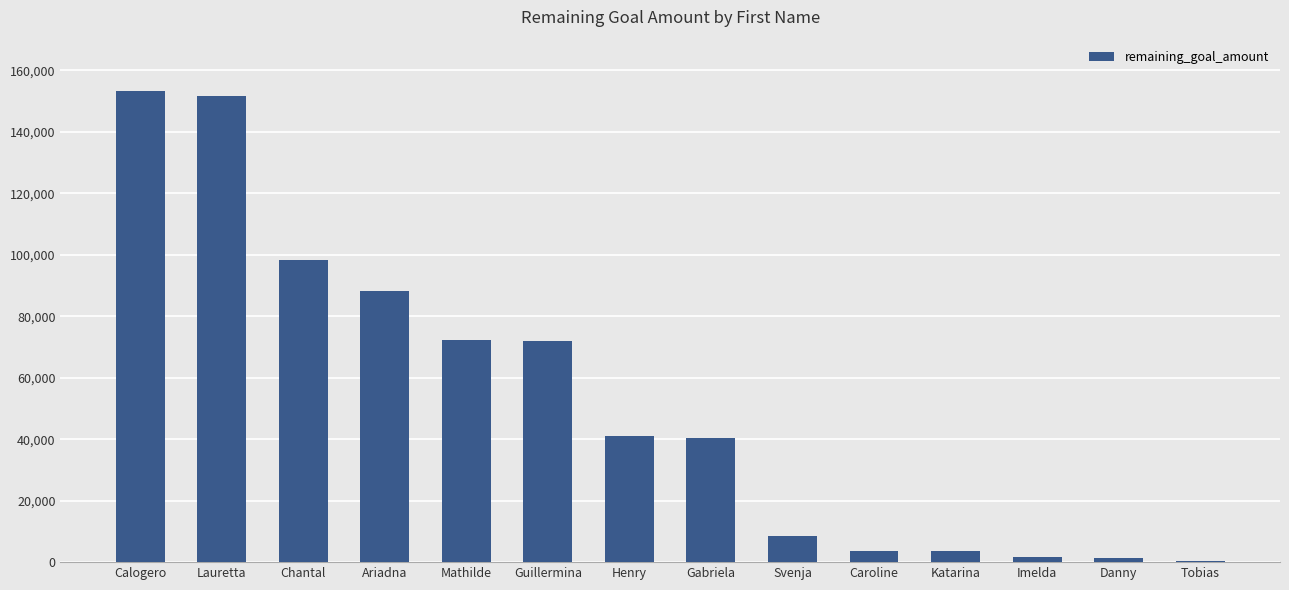

Are the bars horizontal?

No